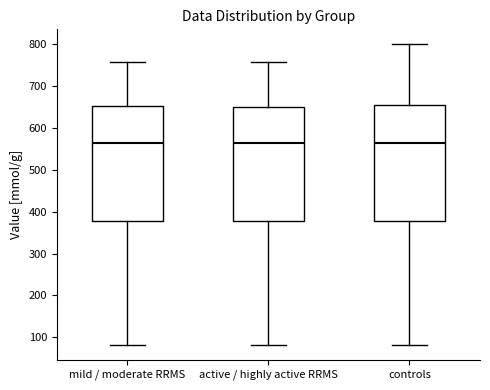

Reading left to right, read every box against the y-axis: the position of its median line, the range the box covers, and the ends of its whiskers. The values are not printed on the chart, so give them approximately, as read against the axis.

mild / moderate RRMS: median 560, box 380 to 650, whiskers 80 to 760
active / highly active RRMS: median 560, box 380 to 650, whiskers 80 to 760
controls: median 560, box 380 to 650, whiskers 80 to 800